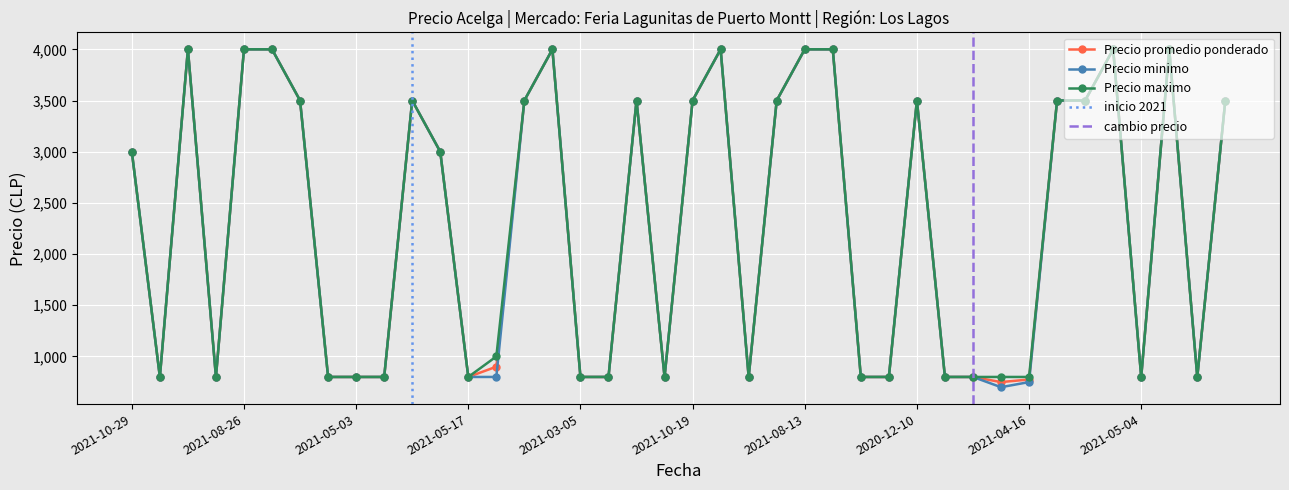

At which category does Precio promedio ponderado reach its first local valley?

2021-01-07